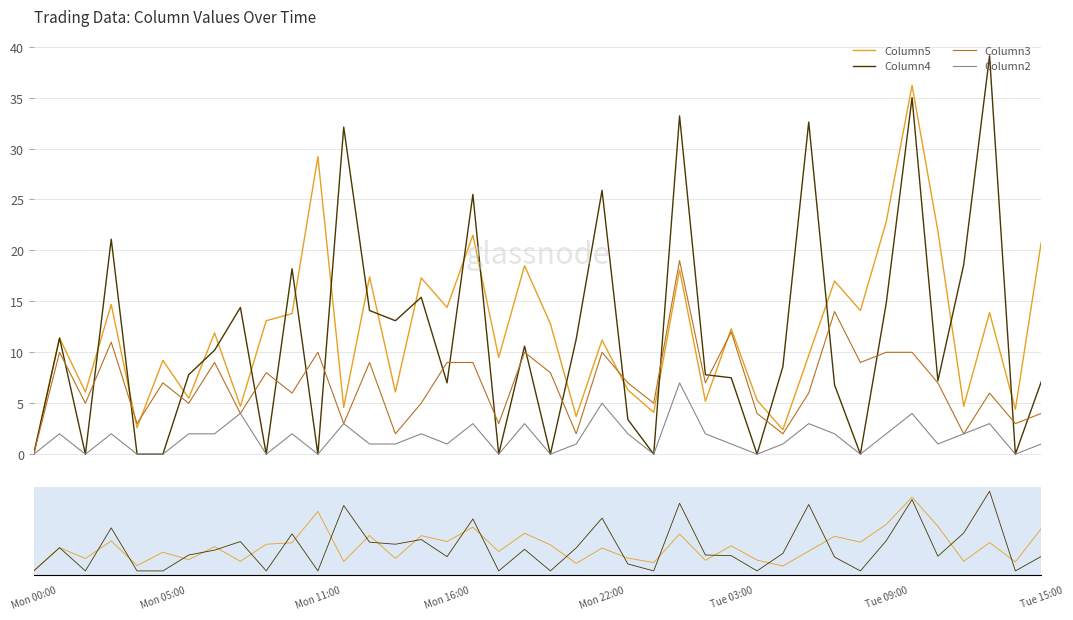

At which label does Column2 reach its minimum?

Mon 00:00